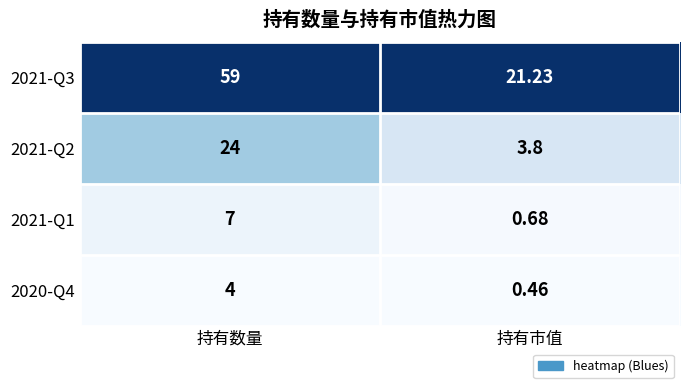

Where is 2021-Q2 nearest to the value 13?

持有市值